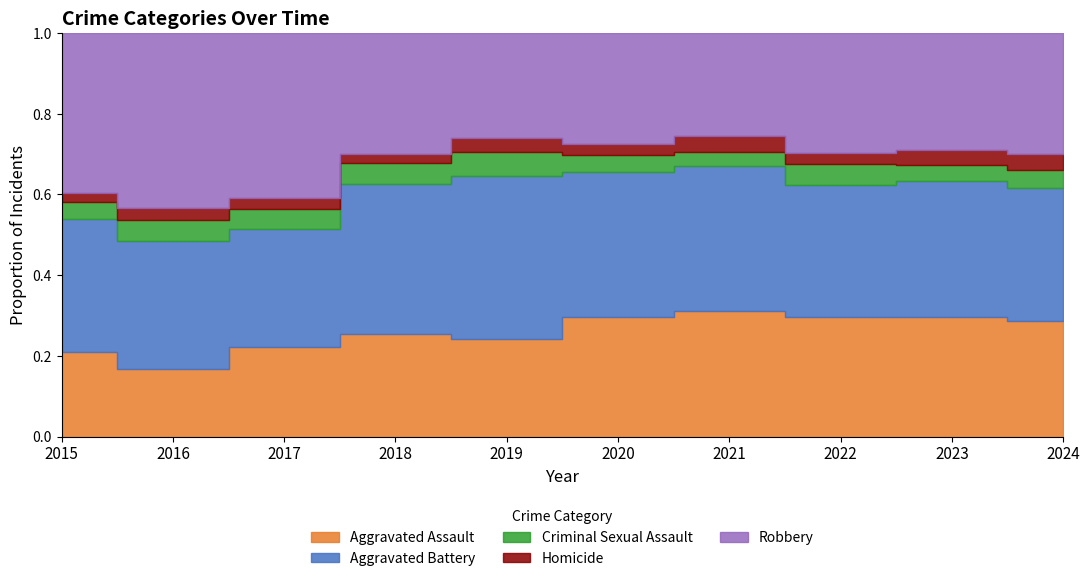

In Aggravated Battery, how many points are lower than both neighbors (excluding endpoints)?

3